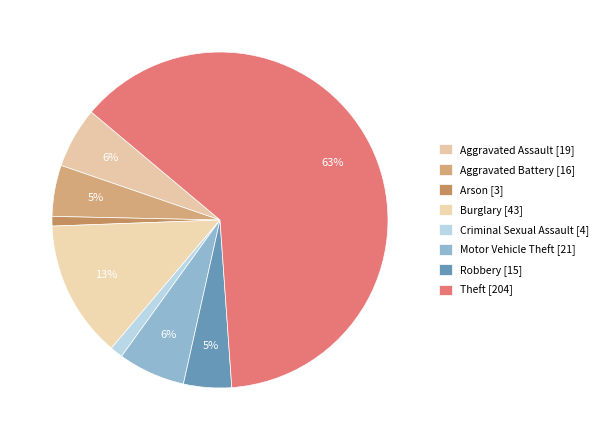

What percentage is the Motor Vehicle Theft slice, to the nearest percent?

6%